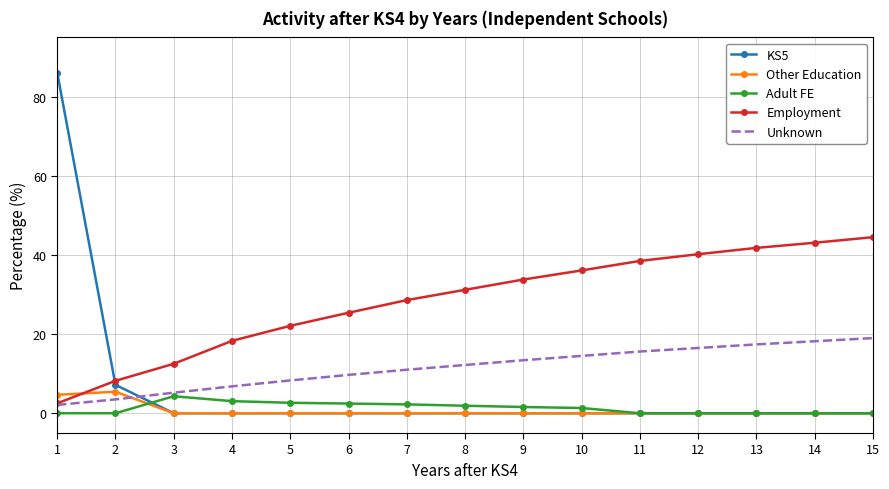

At which category is the sum across all series the highest?

1